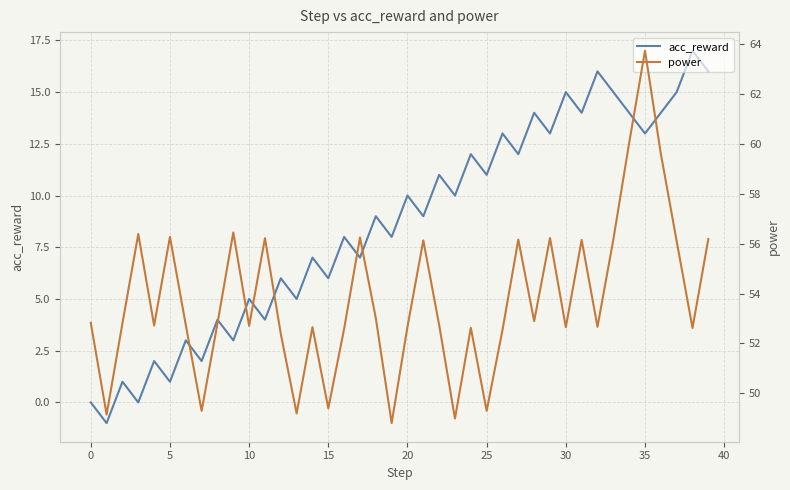

How many values in the power series exceed 52?

33